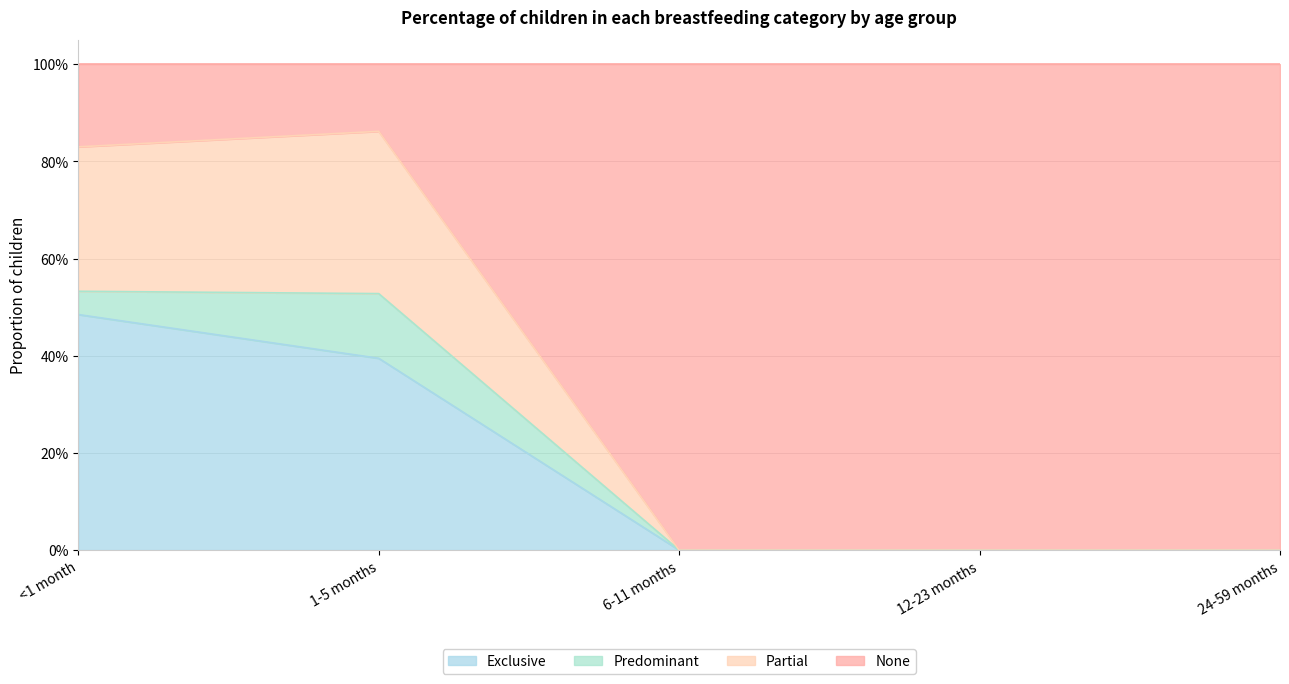

What position from the right is 6-11 months?

3